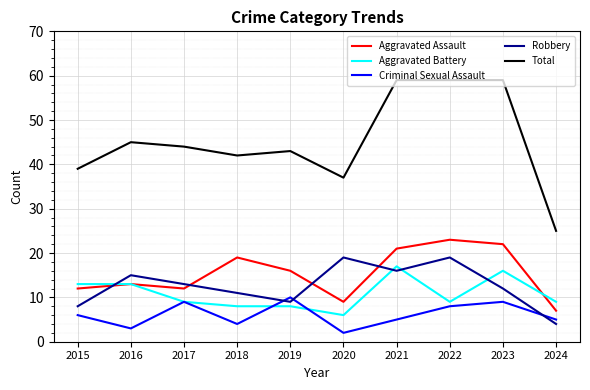

What are all the series names shown in the legend?

Aggravated Assault, Aggravated Battery, Criminal Sexual Assault, Robbery, Total